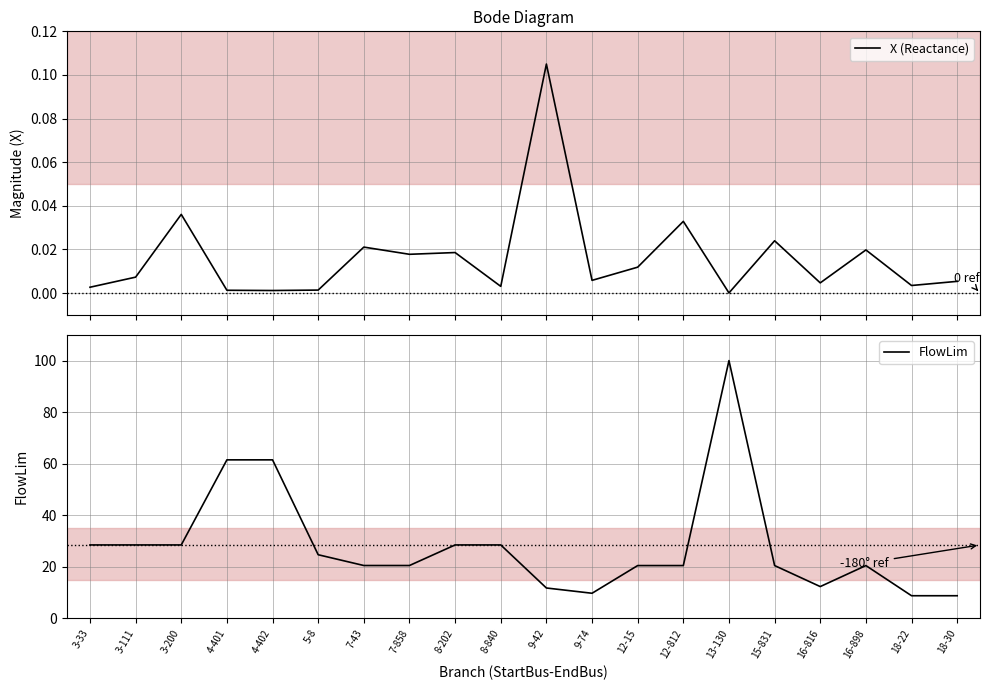

Reading left to right, transcribe all the data shown in this chart.

X (Reactance): 0.0	0.0	0.0	0.0	0.0	0.0	0.0	0.0	0.0	0.0	0.1	0.0	0.0	0.0	0.0	0.0	0.0	0.0	0.0	0.0
FlowLim: 28.5	28.5	28.5	61.5	61.5	24.7	20.5	20.5	28.5	28.5	11.8	9.8	20.5	20.5	100.0	20.5	12.3	20.5	8.8	8.8